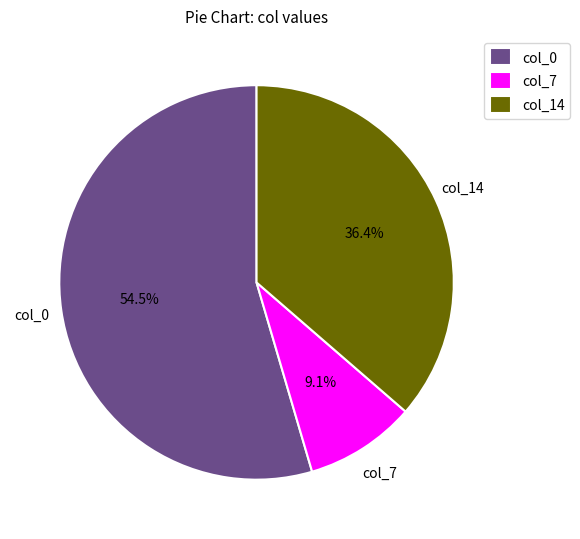

Which has a higher value, col_0 or col_14?

col_0